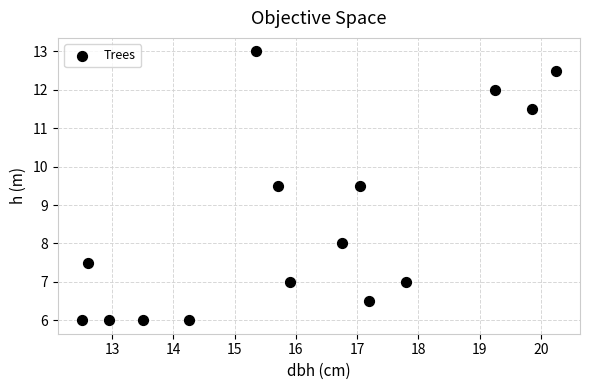

What is the range of X values (max minus min)?

7.8